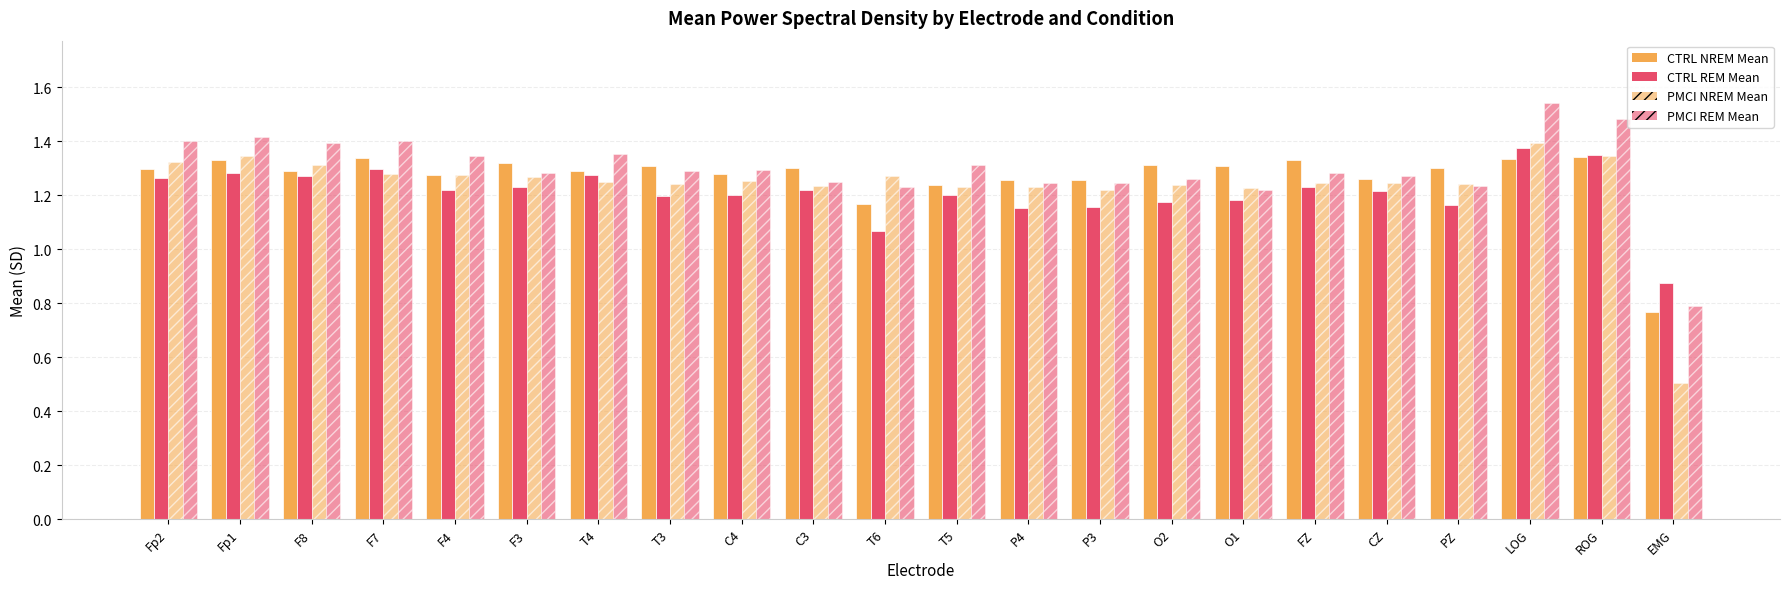

Reading right to left, list all the values displayed in this chart.

CTRL NREM Mean: EMG=0.8	ROG=1.3	LOG=1.3	PZ=1.3	CZ=1.3	FZ=1.3	O1=1.3	O2=1.3	P3=1.3	P4=1.3	T5=1.2	T6=1.2	C3=1.3	C4=1.3	T3=1.3	T4=1.3	F3=1.3	F4=1.3	F7=1.3	F8=1.3	Fp1=1.3	Fp2=1.3
CTRL REM Mean: EMG=0.9	ROG=1.4	LOG=1.4	PZ=1.2	CZ=1.2	FZ=1.2	O1=1.2	O2=1.2	P3=1.2	P4=1.2	T5=1.2	T6=1.1	C3=1.2	C4=1.2	T3=1.2	T4=1.3	F3=1.2	F4=1.2	F7=1.3	F8=1.3	Fp1=1.3	Fp2=1.3
PMCI NREM Mean: EMG=0.5	ROG=1.3	LOG=1.4	PZ=1.2	CZ=1.2	FZ=1.2	O1=1.2	O2=1.2	P3=1.2	P4=1.2	T5=1.2	T6=1.3	C3=1.2	C4=1.3	T3=1.2	T4=1.2	F3=1.3	F4=1.3	F7=1.3	F8=1.3	Fp1=1.3	Fp2=1.3
PMCI REM Mean: EMG=0.8	ROG=1.5	LOG=1.5	PZ=1.2	CZ=1.3	FZ=1.3	O1=1.2	O2=1.3	P3=1.2	P4=1.2	T5=1.3	T6=1.2	C3=1.2	C4=1.3	T3=1.3	T4=1.4	F3=1.3	F4=1.3	F7=1.4	F8=1.4	Fp1=1.4	Fp2=1.4